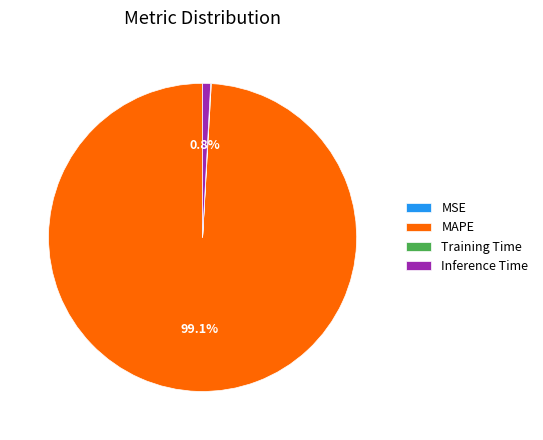

To the nearest percent, what percentage of the pie is MAPE?

99%